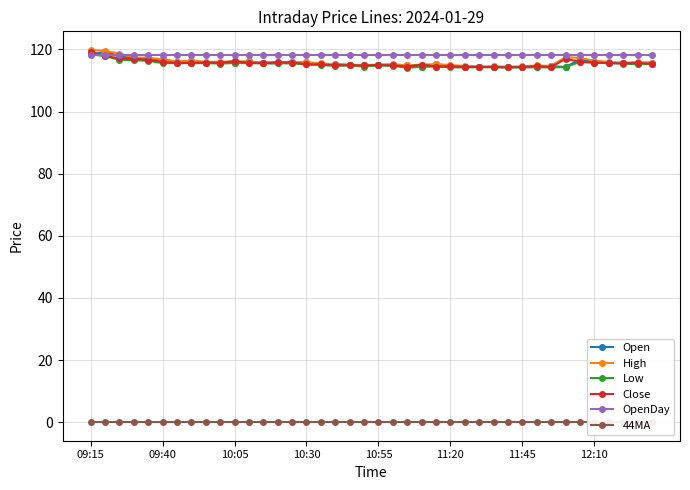

What is the lowest value of the OpenDay series?

118.2